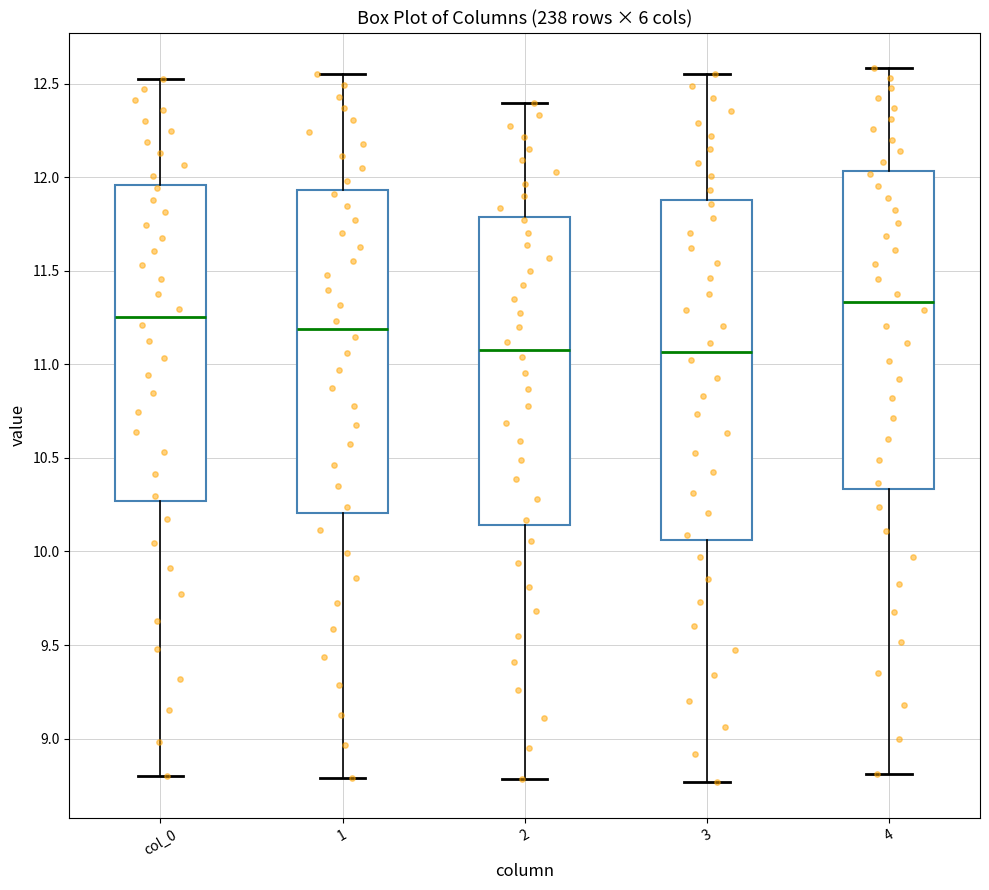

Where does the upper whisker of the box for 4 end on the y-axis? The values are not printed on the chart, so give them approximately, as read against the axis.

12.60